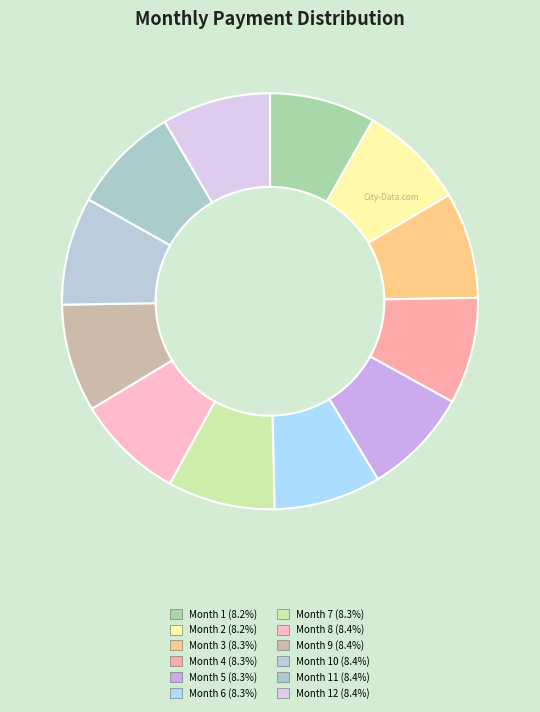

How many segments does this pie chart have?

12